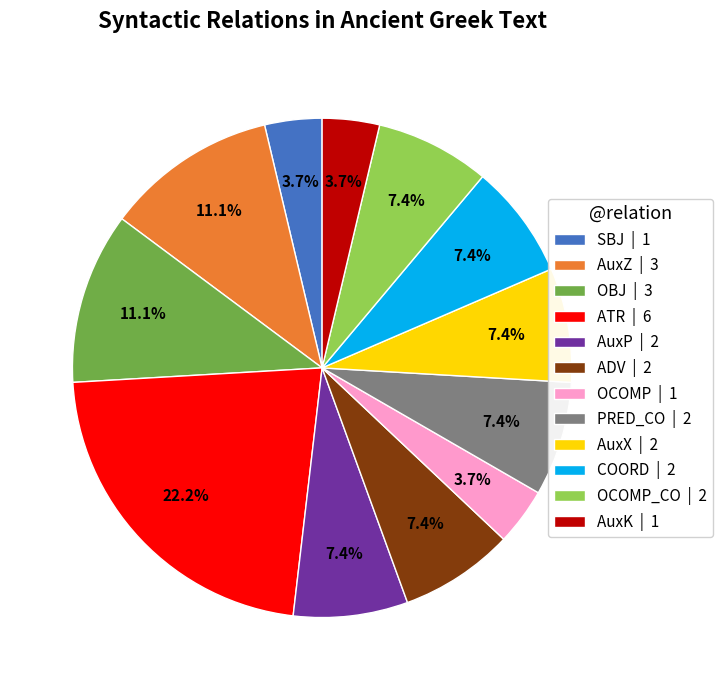

Between AuxZ | 3 and ADV | 2, which is larger?

AuxZ | 3